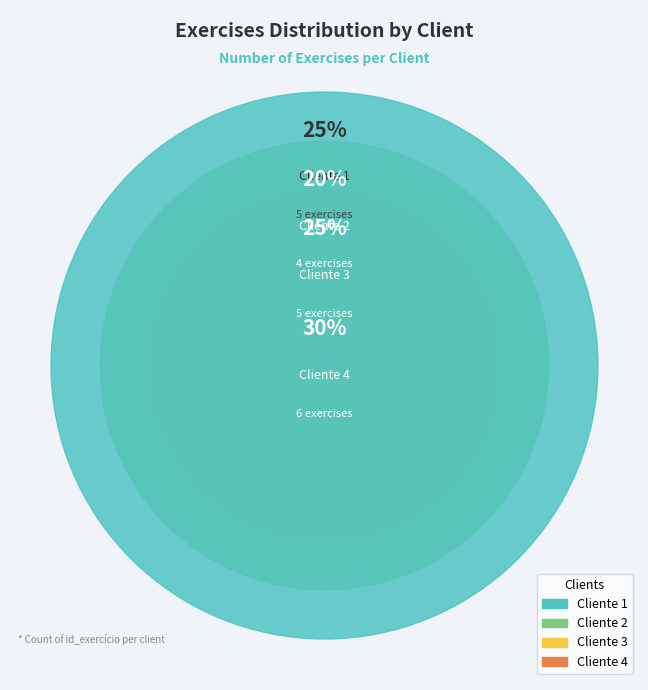

Count the number of slices in the pie.

4